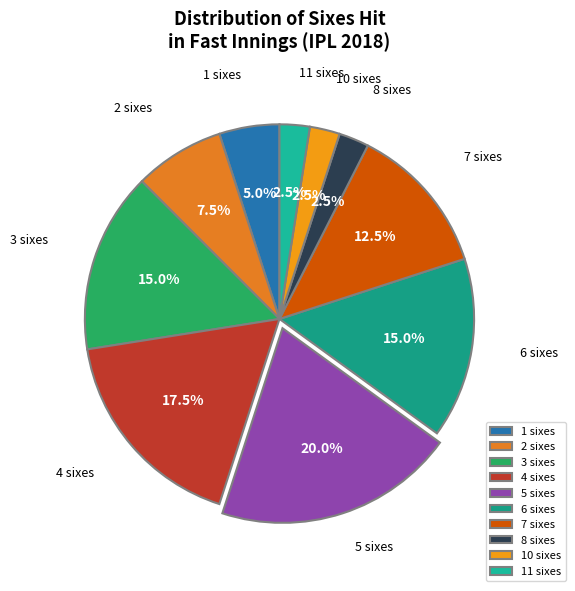

Do 5 sixes and 1 sixes together represent more than half of the pie?

No